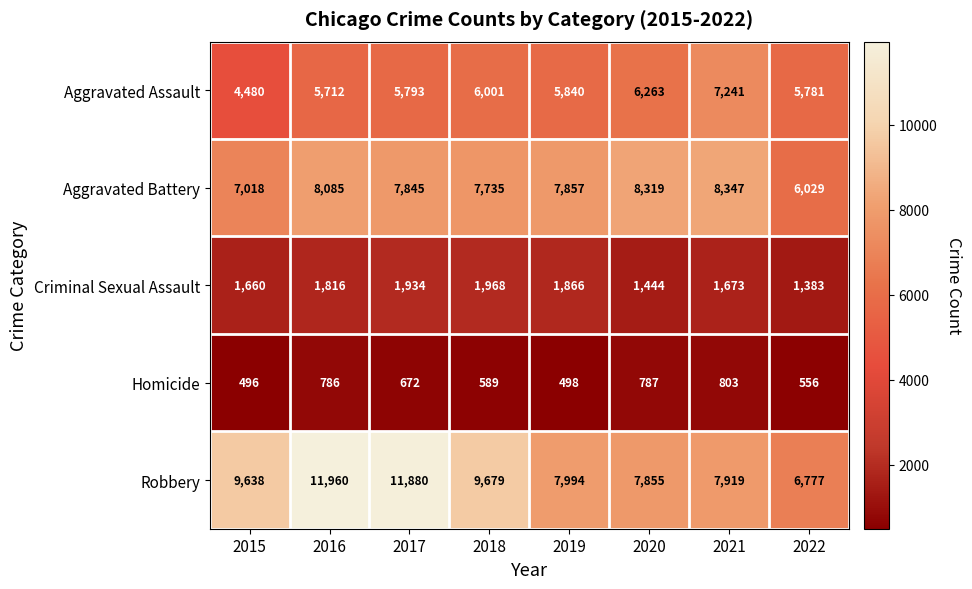

How many data points in Aggravated Battery are less than 7857?

4